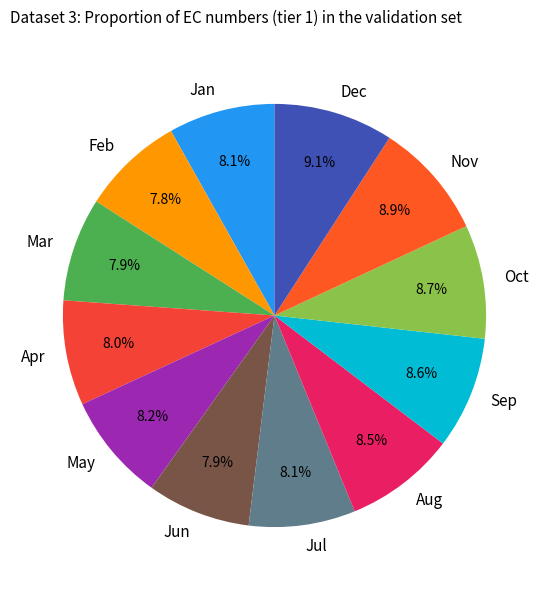

What is the ratio of the value at Oct to the value at Feb?

1.1